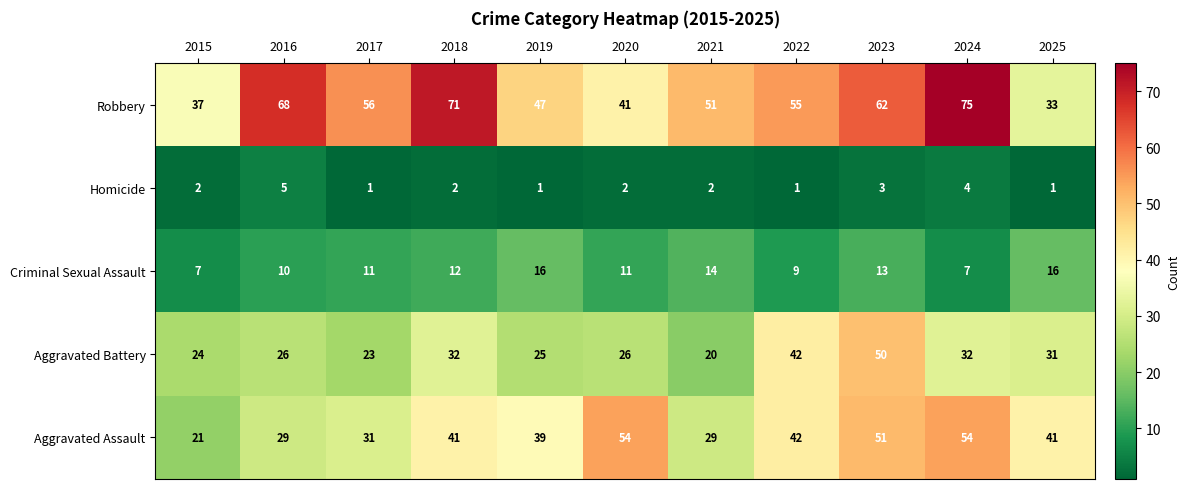

Which series has the widest spread of values?

Robbery